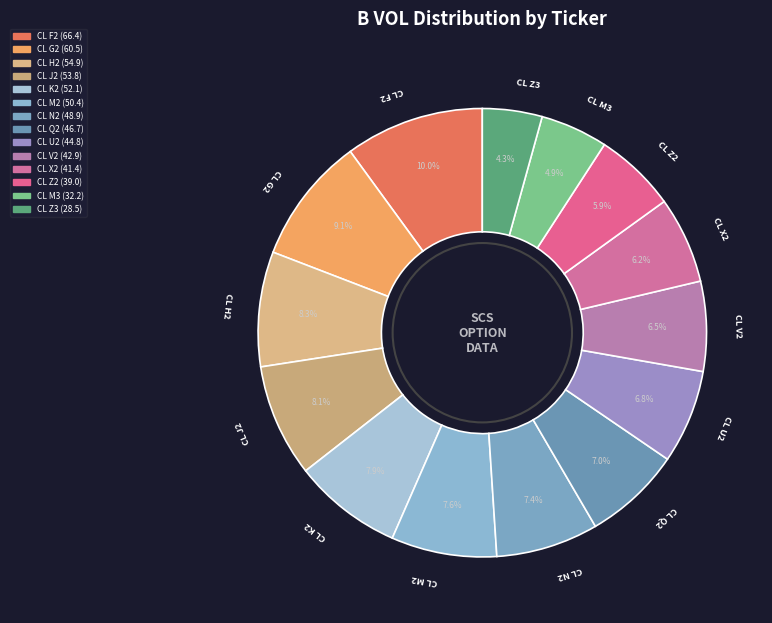

Between CL U2 and CL F2, which is larger?

CL F2